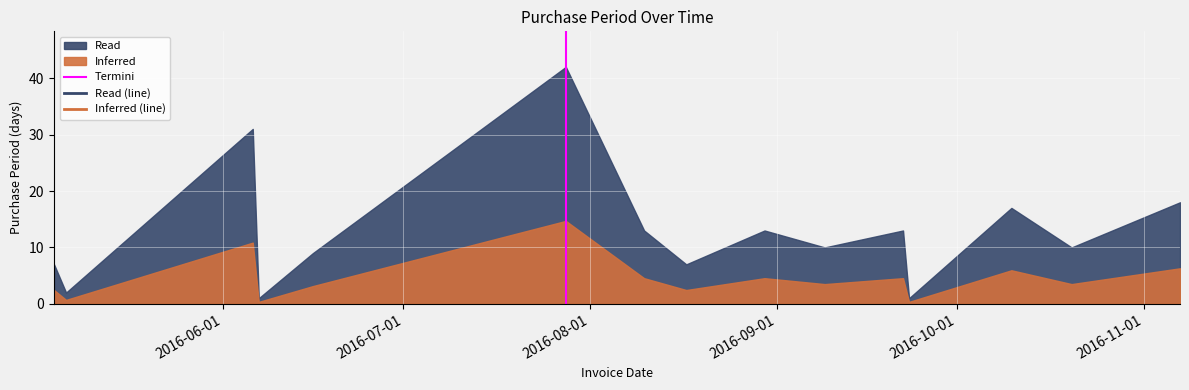

Does the chart display data point markers on the line(s)?

No